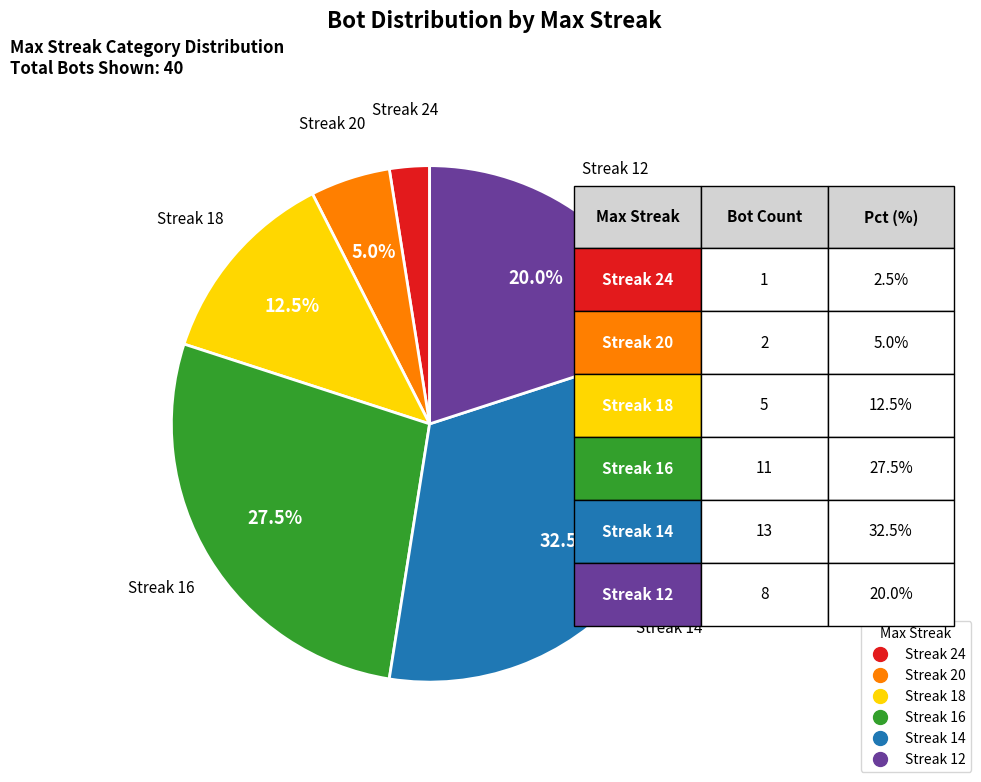

Is there a majority slice in this chart?

No